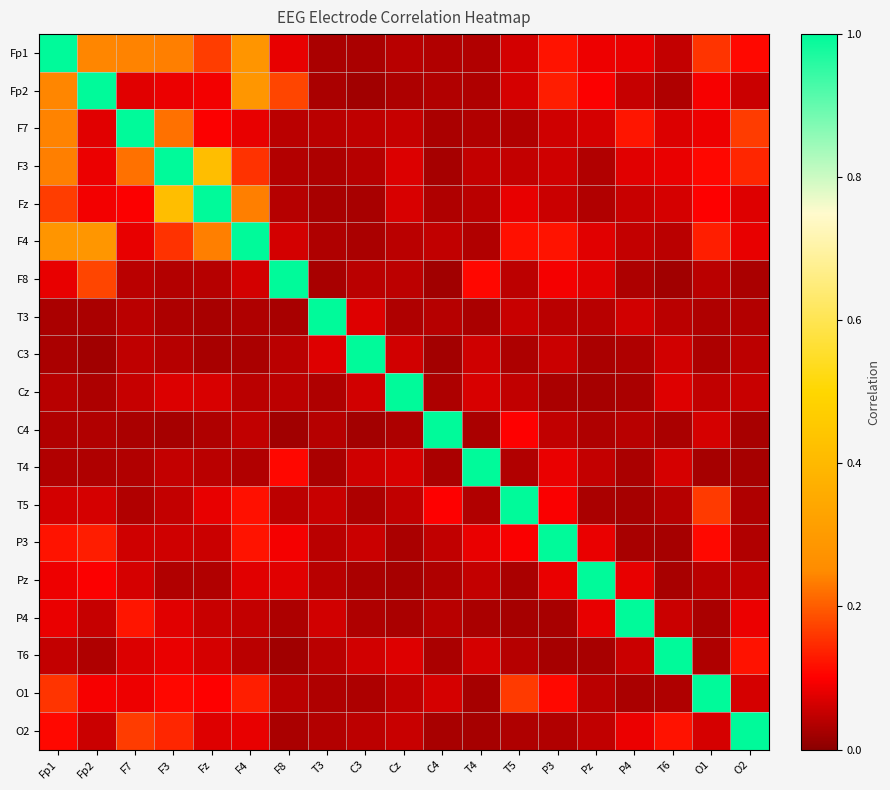

At which category does the chart reach its peak across all series?

Fp1